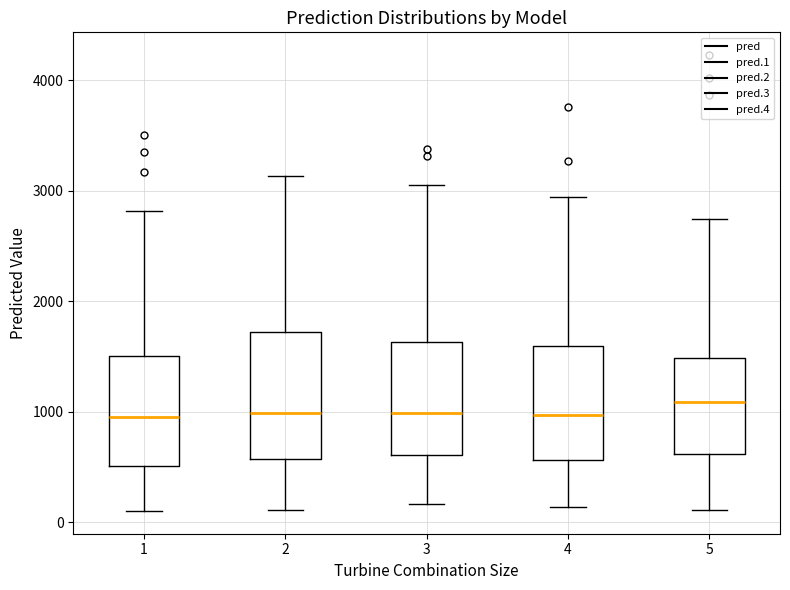

Reading left to right, read every box against the y-axis: the position of its median line, the range the box covers, and the ends of its whiskers. The values are not printed on the chart, so give them approximately, as read against the axis.

1: median 1000, box 500 to 1500, whiskers 100 to 2800
2: median 1000, box 600 to 1700, whiskers 100 to 3100
3: median 1000, box 600 to 1600, whiskers 200 to 3100
4: median 1000, box 600 to 1600, whiskers 100 to 2900
5: median 1100, box 600 to 1500, whiskers 100 to 2700